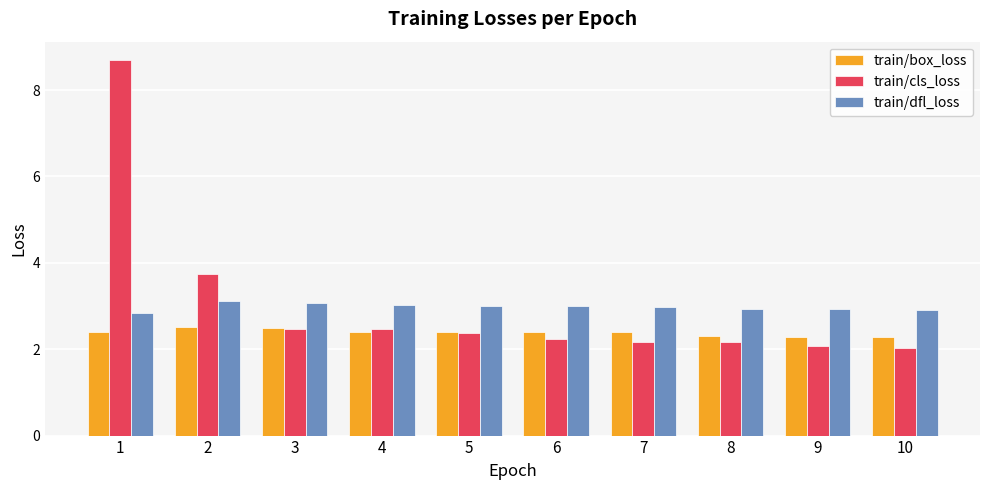

What is the minimum value shown in the chart?

2.0